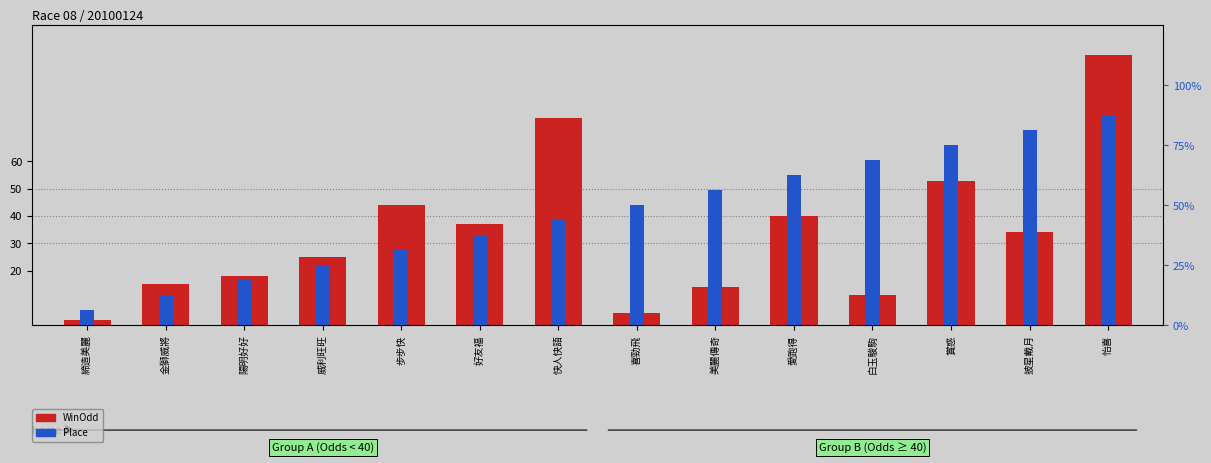

Is it true that Place equals 8.1 at 好友福?

False